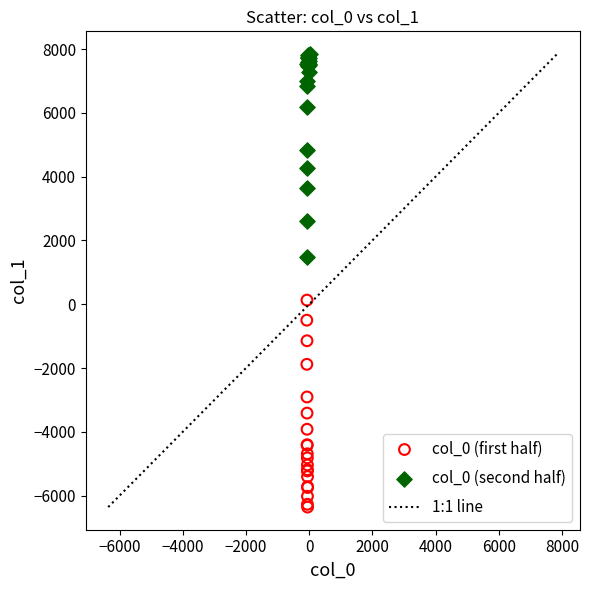

Which series contains the highest Y value?

col_0 (second half)